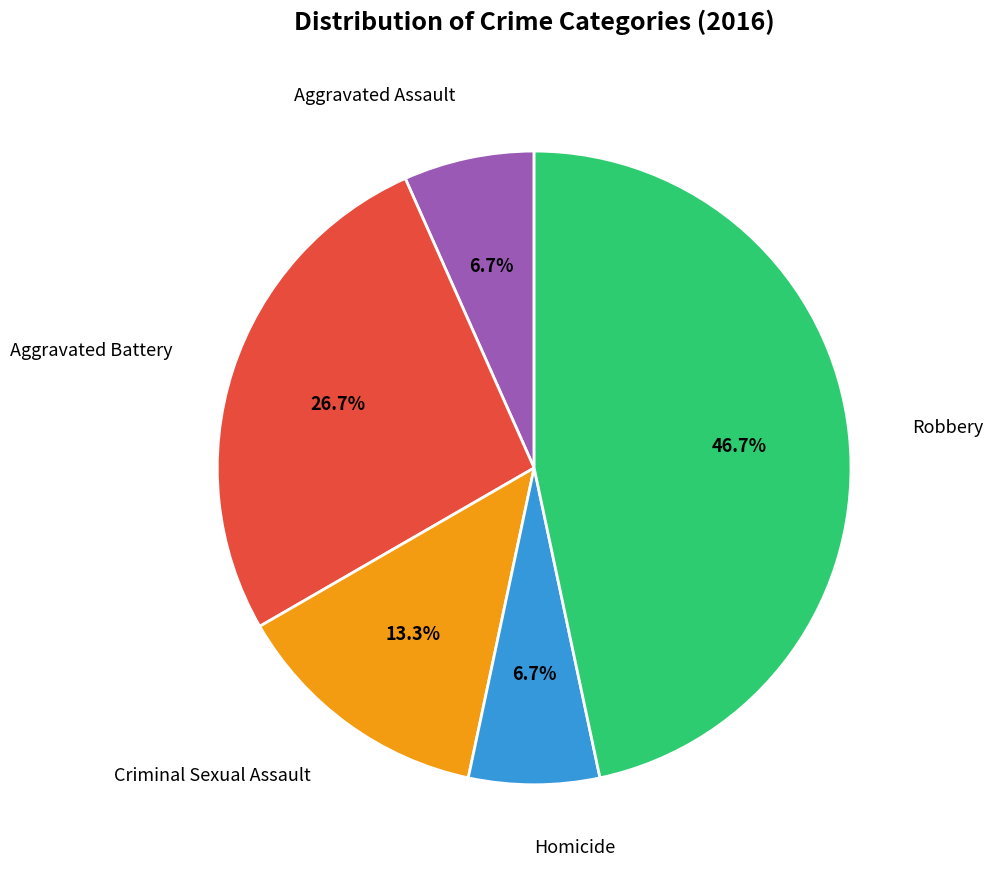

Is there a majority slice in this chart?

No